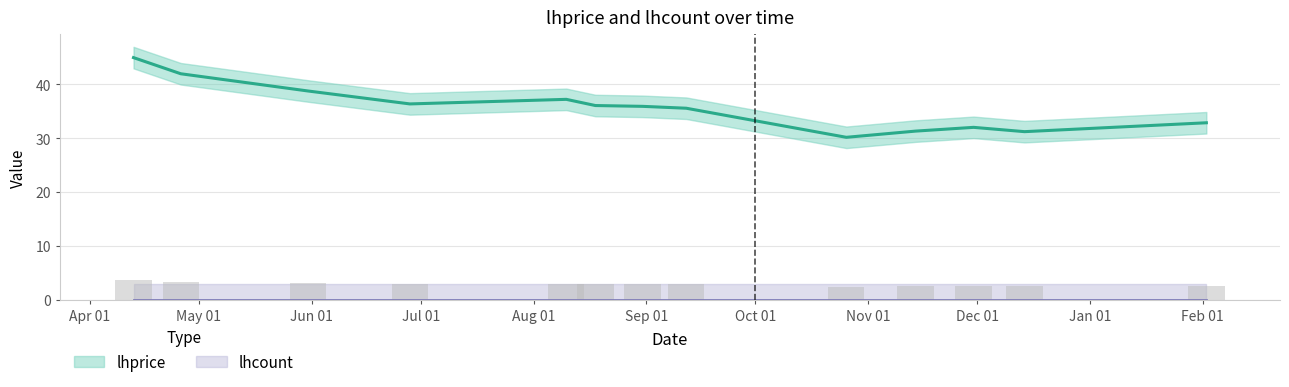

What position from the left is 2022-09-12?

8